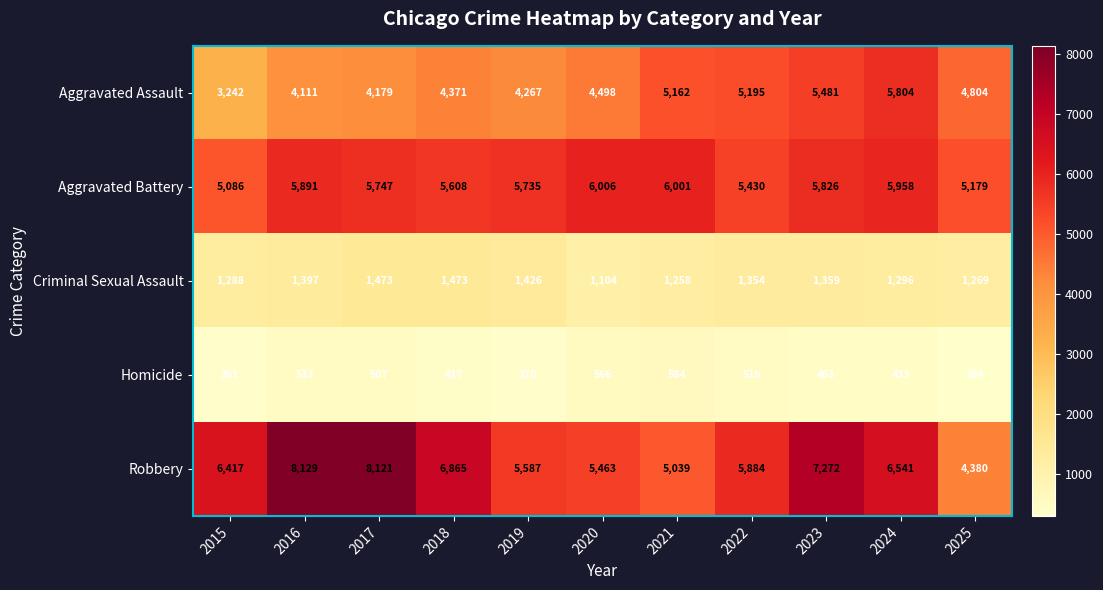

What is the difference between the second highest and minimum values in the Aggravated Battery series?

915